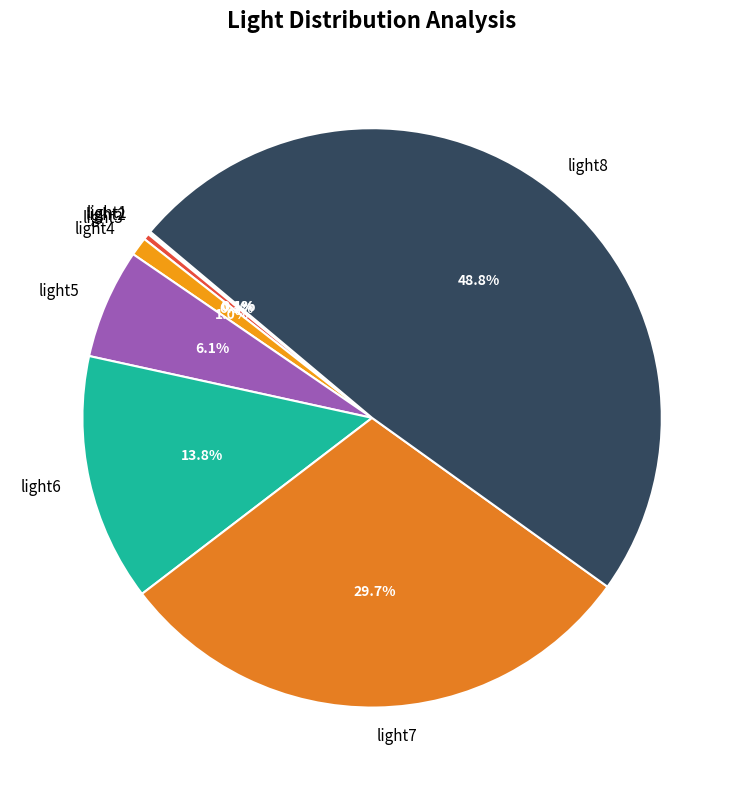

True or false: light6 accounts for 14% of the total.

True